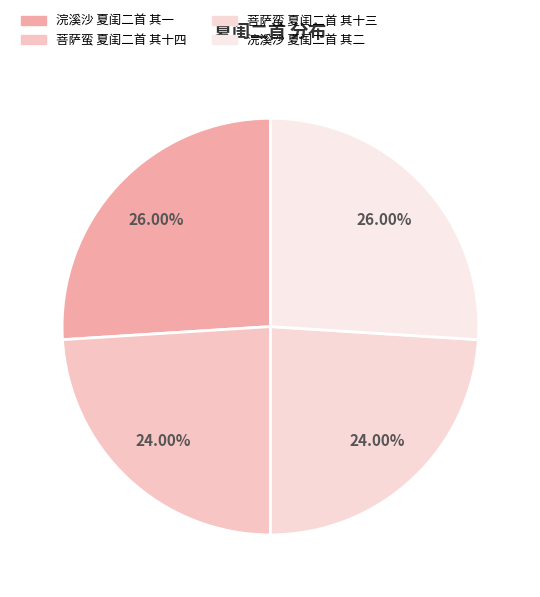

Count the number of slices in the pie.

4